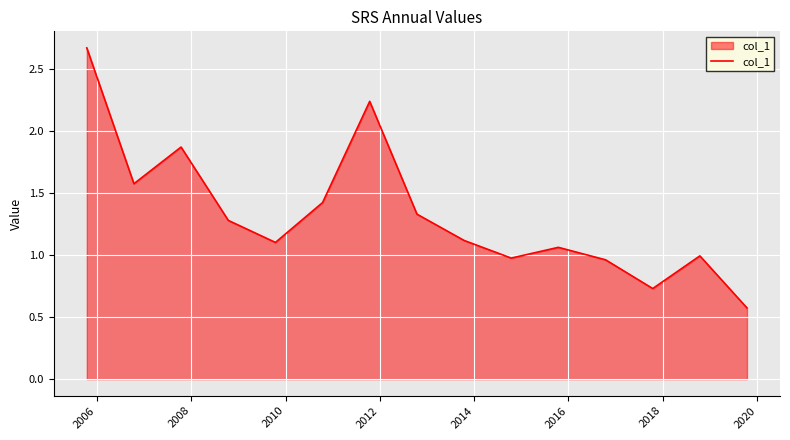

What is the sum of all values?

19.9